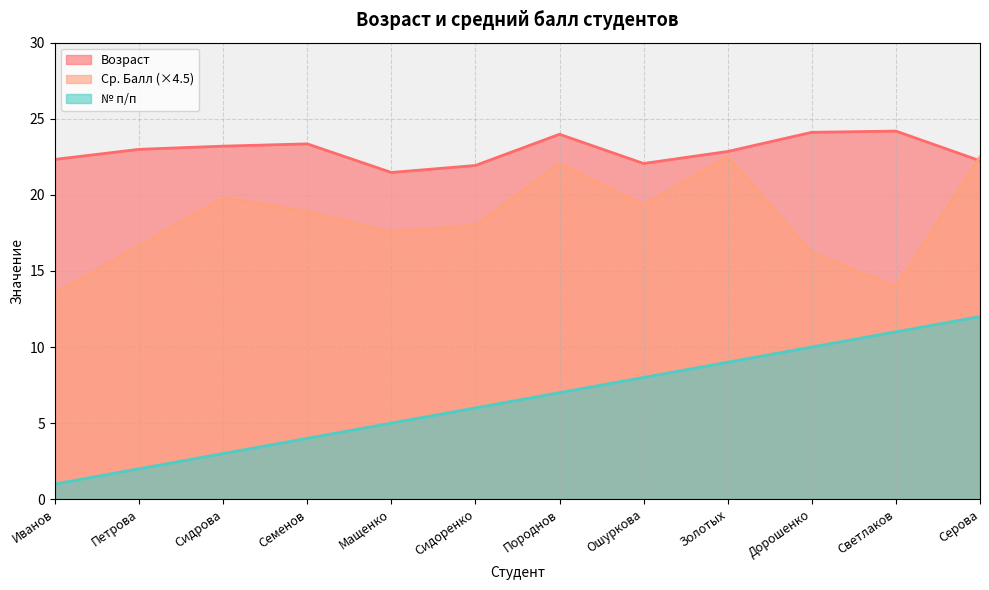

At which label does Ср. Балл reach its peak?

Золотых